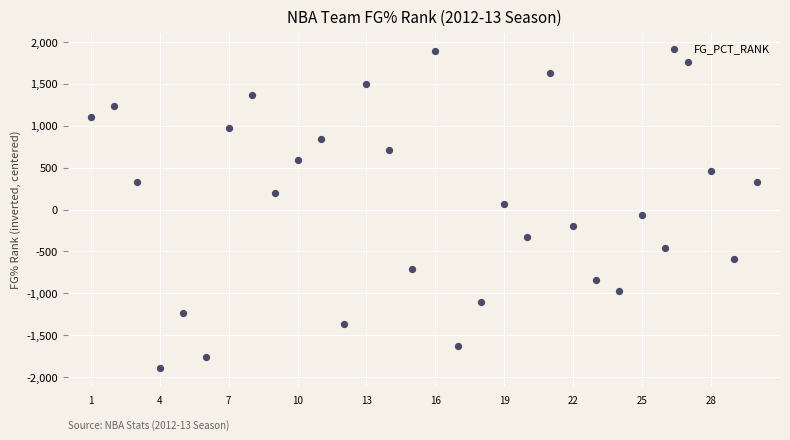

What is the range of X values (max minus min)?

29